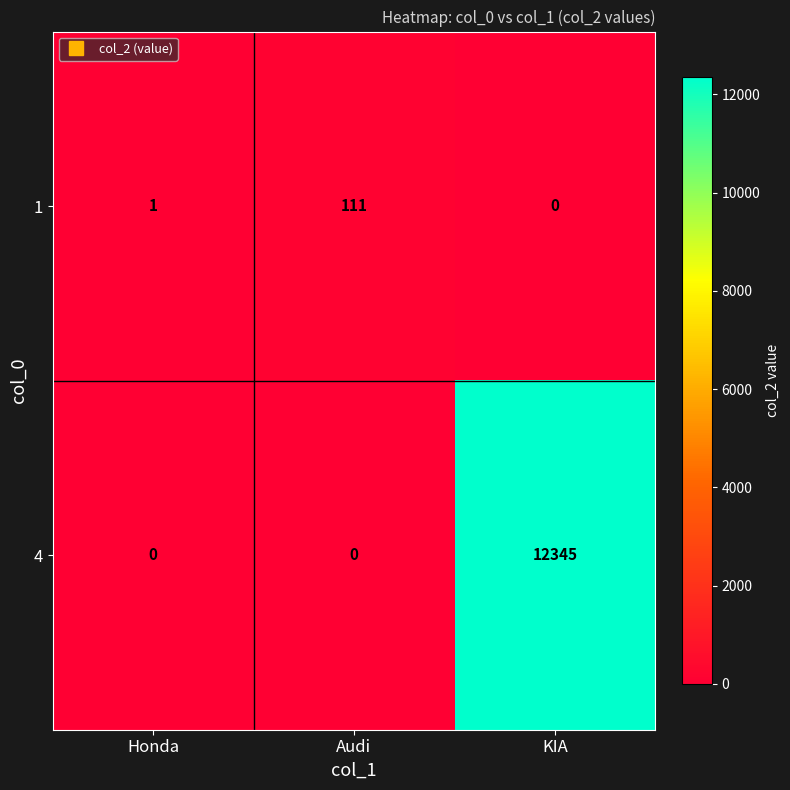

The value of 4 at Honda is -6873. True or false?

False